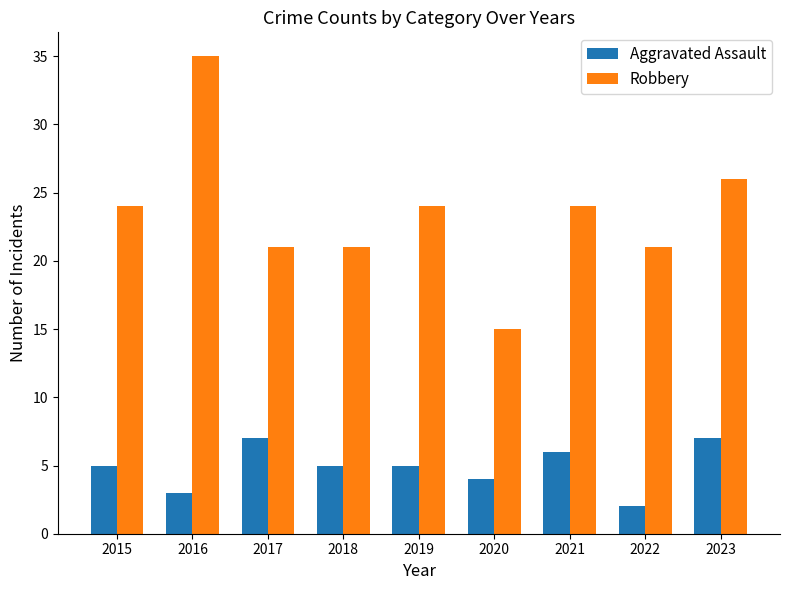

At which label is Aggravated Assault closest to 4?

2020